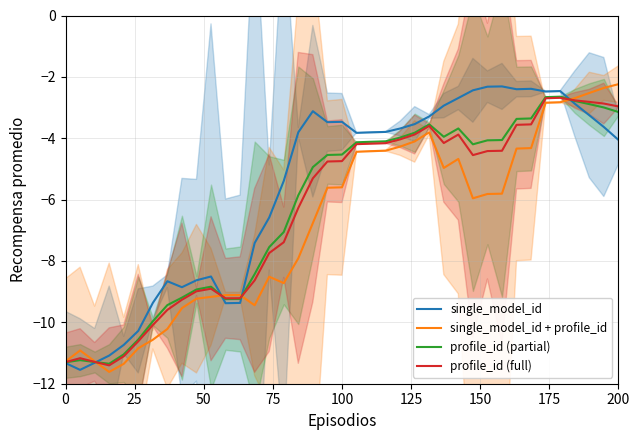

How many values in the single_model_id + profile_id series are below -5?

23